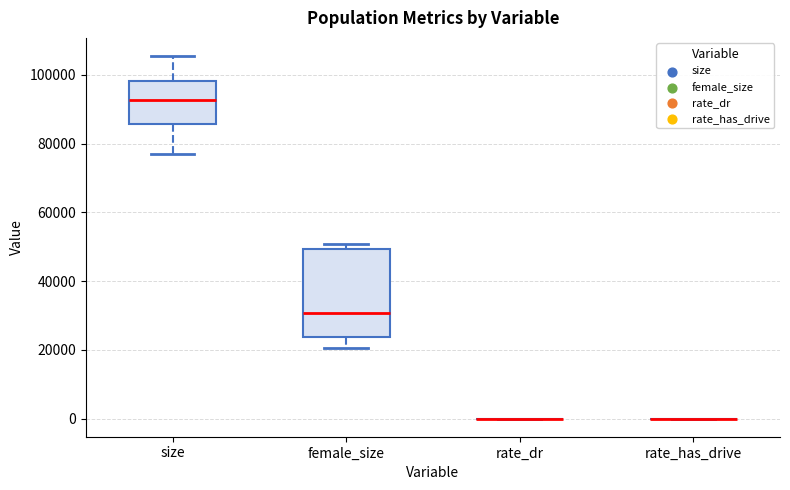

Comparing the boxes themselves (not the whiskers), which one is the tallest?

female_size